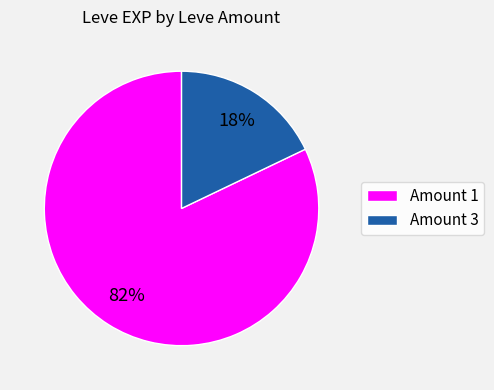

To the nearest percent, what is the average slice percentage?

50%